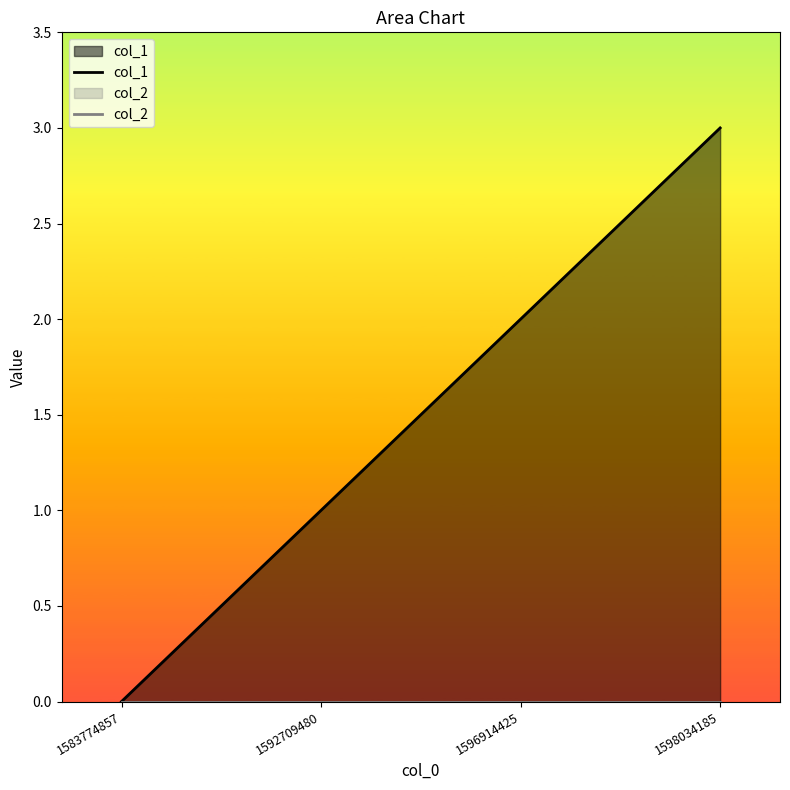

List the series in order of their overall mean, lowest first.

col_2, col_1